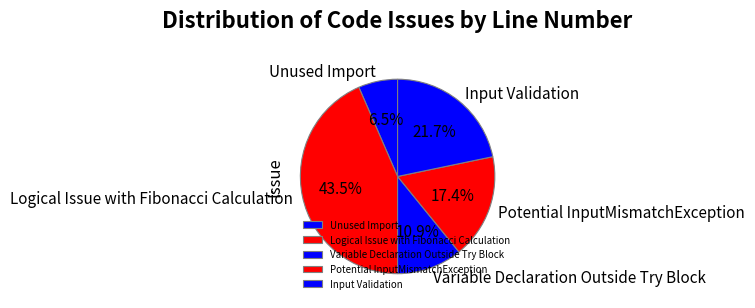

Which has a higher value, Logical Issue with Fibonacci Calculation or Potential InputMismatchException?

Logical Issue with Fibonacci Calculation